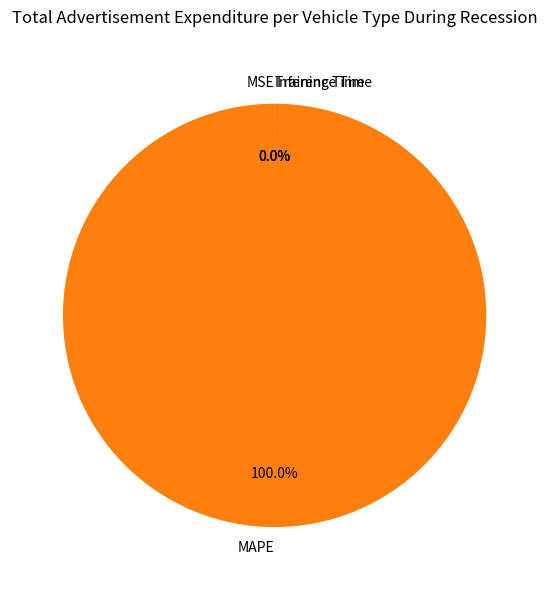

How many segments does this pie chart have?

4